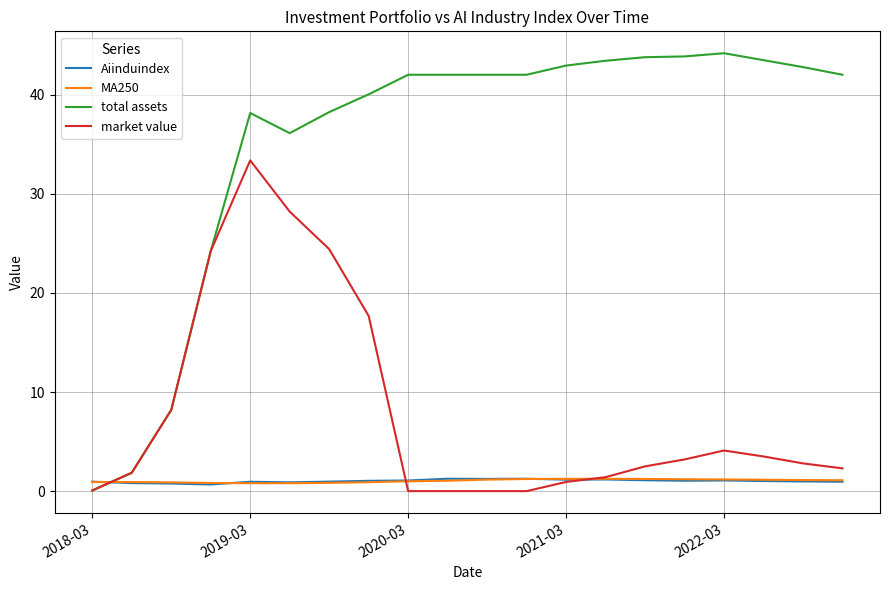

At how many categories does at least one series exceed 16?

17